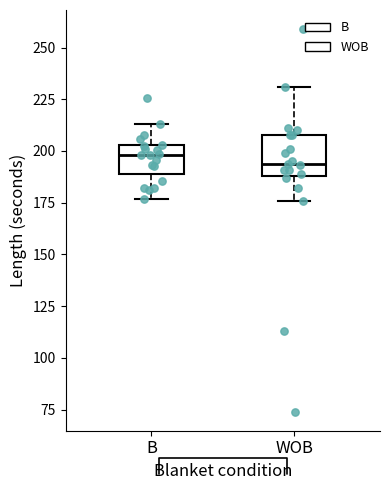

Reading left to right, read every box against the y-axis: the position of its median line, the range the box covers, and the ends of its whiskers. The values are not printed on the chart, so give them approximately, as read against the axis.

B: median 200, box 190 to 205, whiskers 175 to 215
WOB: median 195, box 190 to 210, whiskers 175 to 230